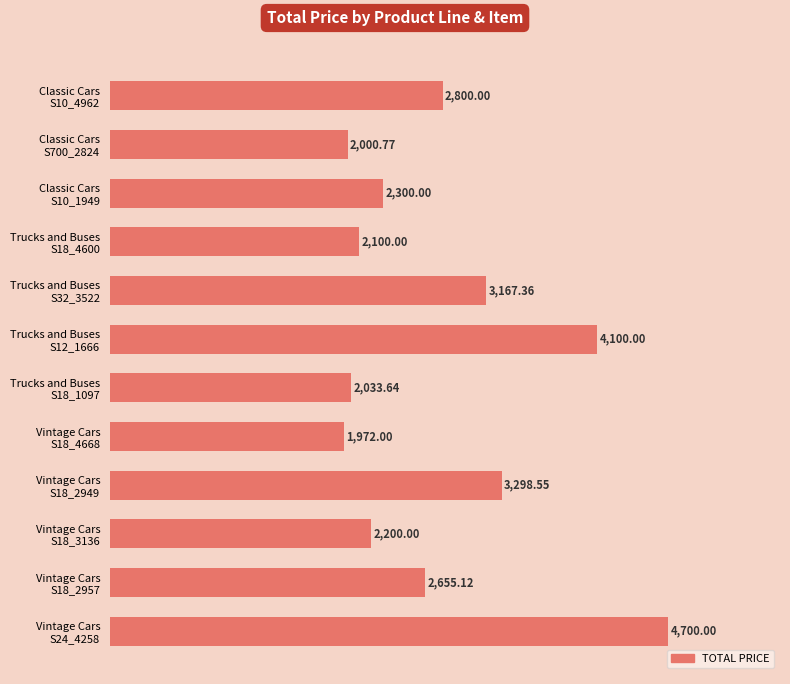

What is the difference between the maximum and minimum values?

2728.0